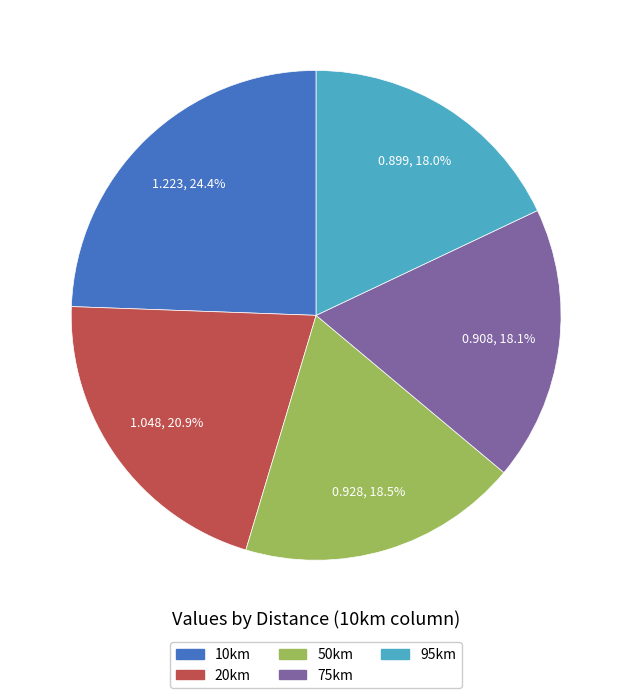

True or false: 95km accounts for 8% of the total.

False